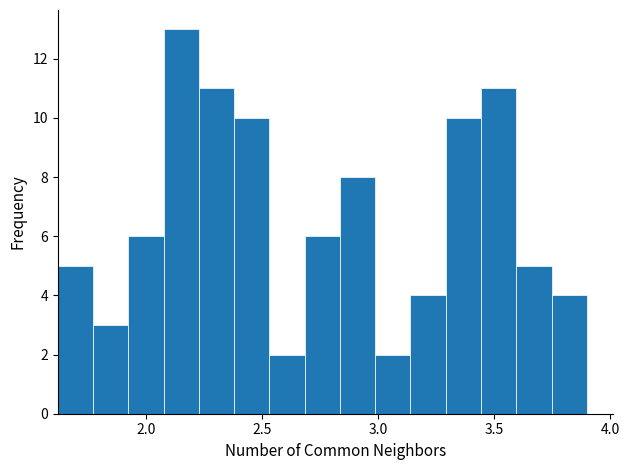

Around what value on the x-axis is the tallest bar? Give the approximate position of its centre, as read against the axis.

2.15